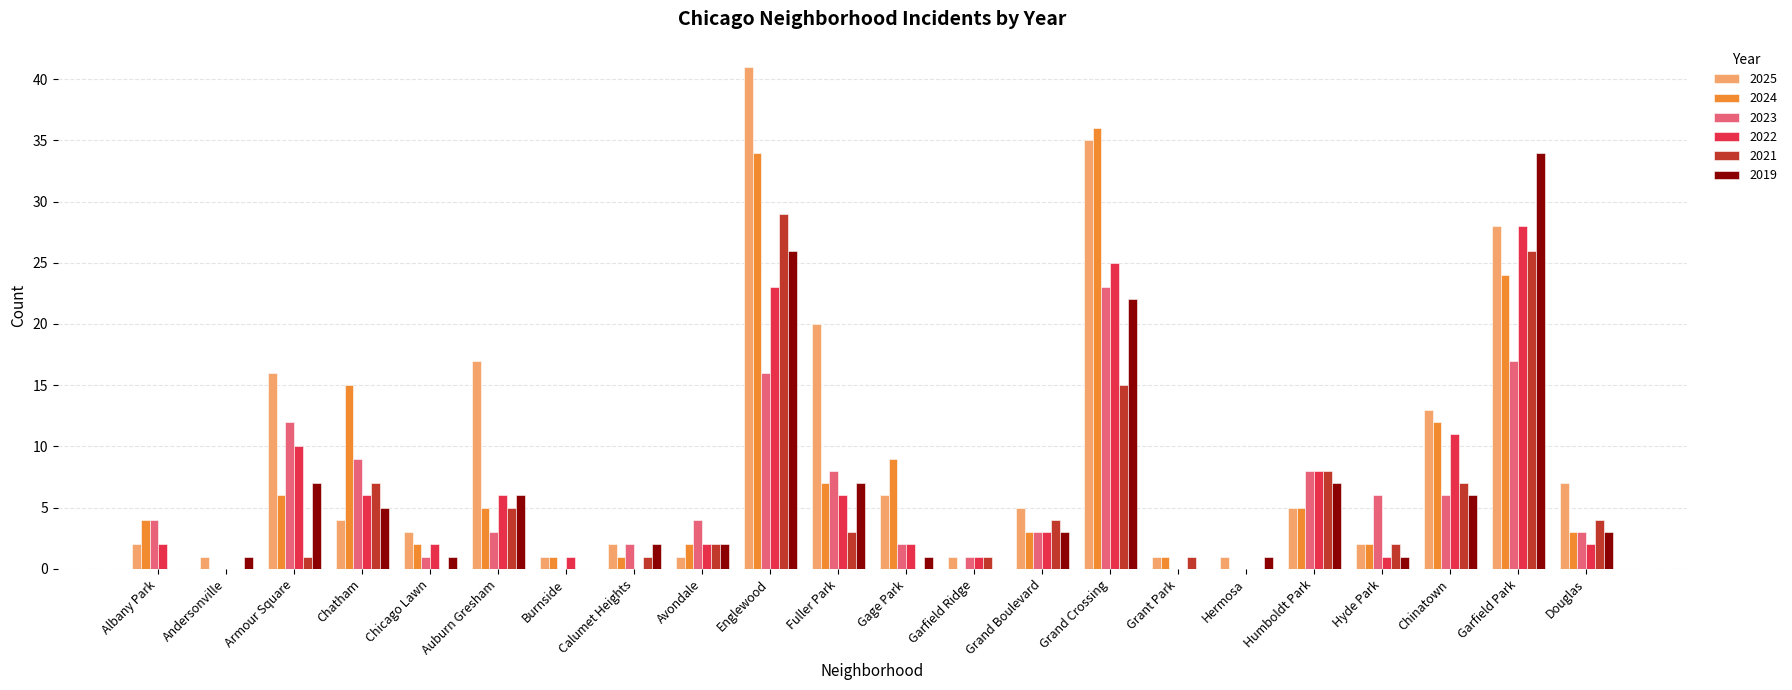

Is it true that 2024 equals 11 at Hermosa?

False